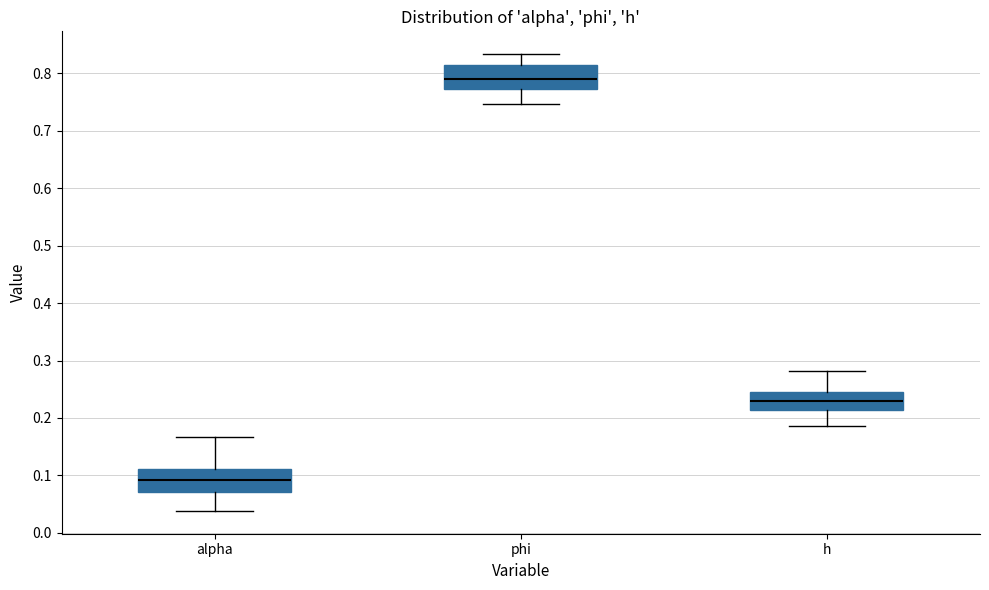

Where is the lower edge of the box for h on the y-axis? The values are not printed on the chart, so give them approximately, as read against the axis.

0.21